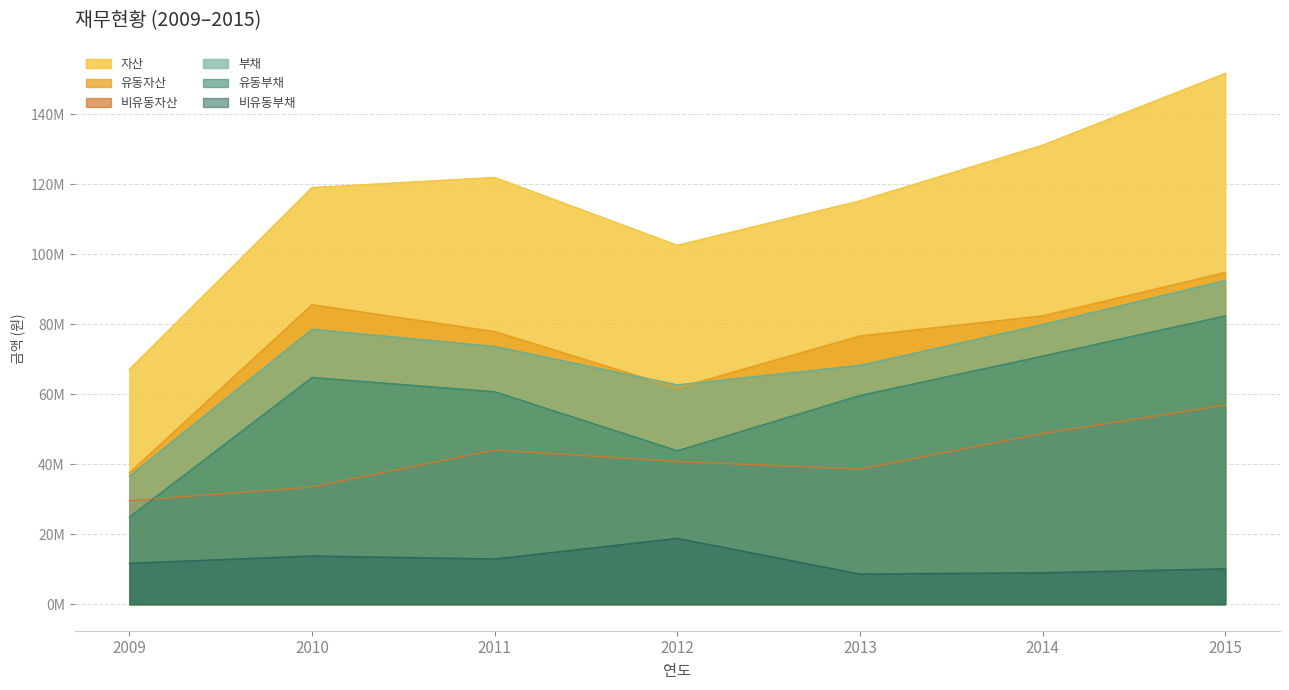

True or false: 비유동부채 and 부채 cross at least once.

False